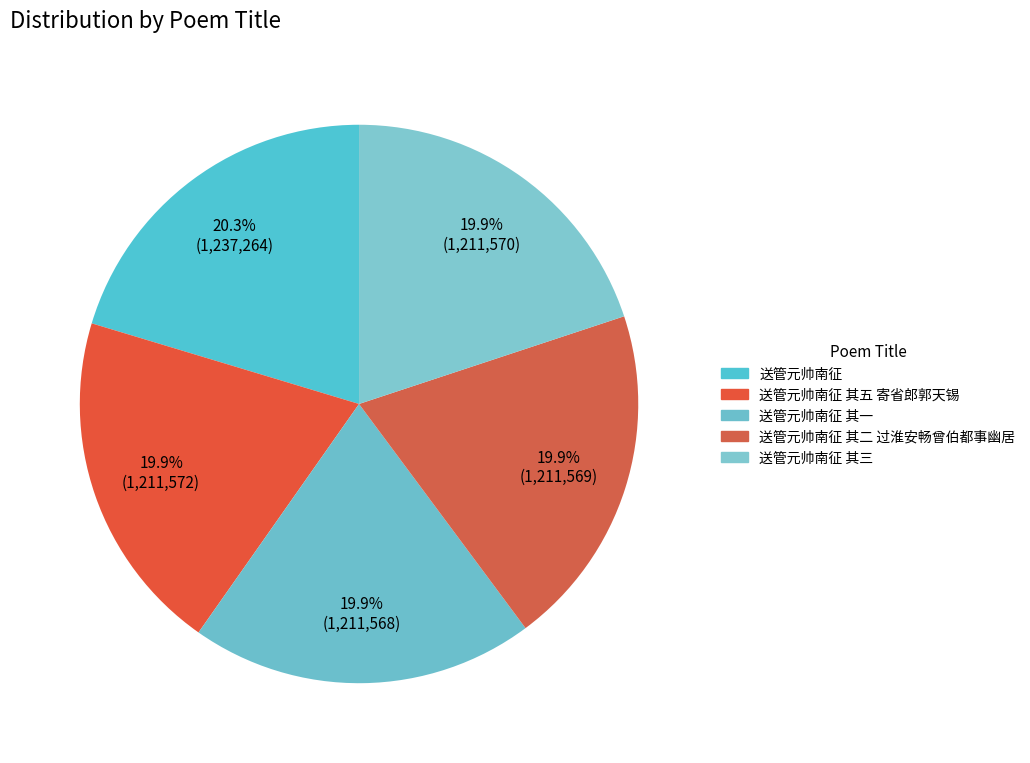

How many segments does this pie chart have?

5